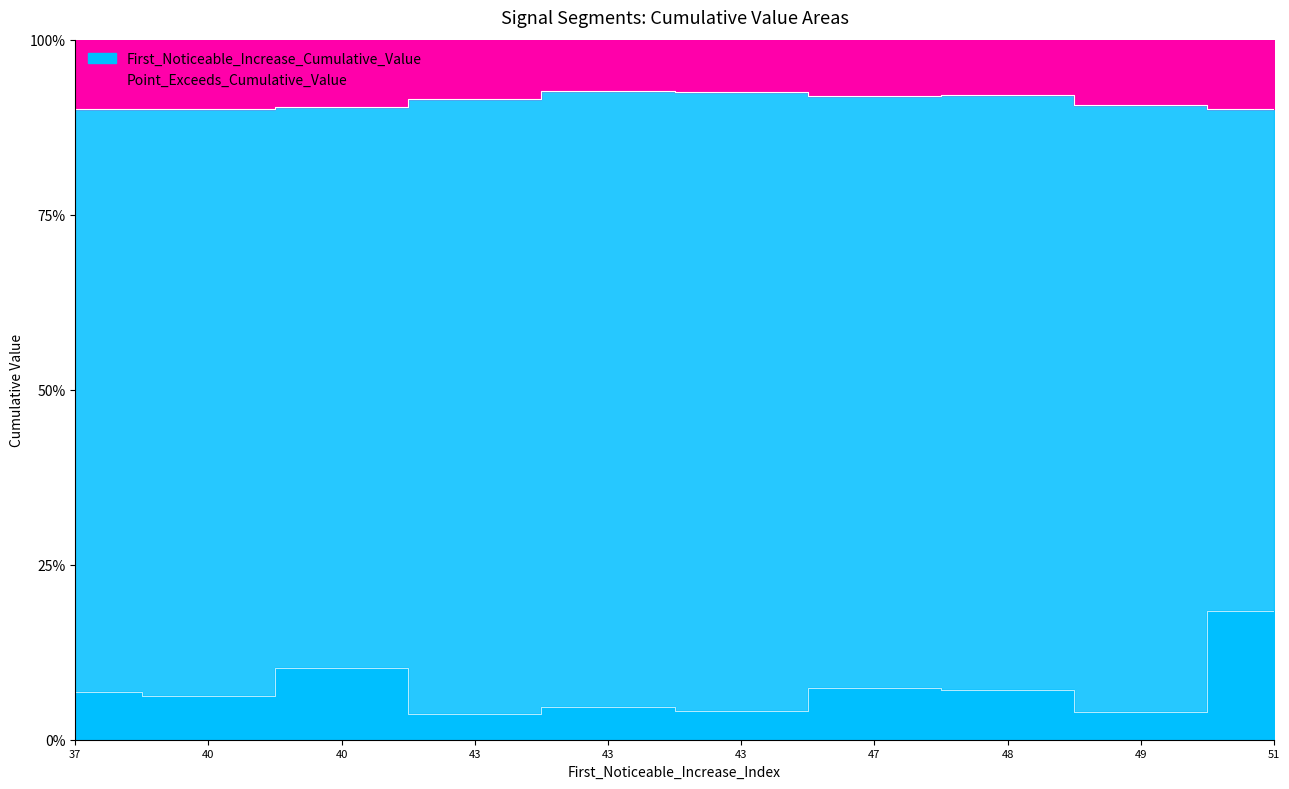

True or false: Point_Exceeds_Cumulative_Value and First_Noticeable_Increase_Cumulative_Value cross at least once.

False